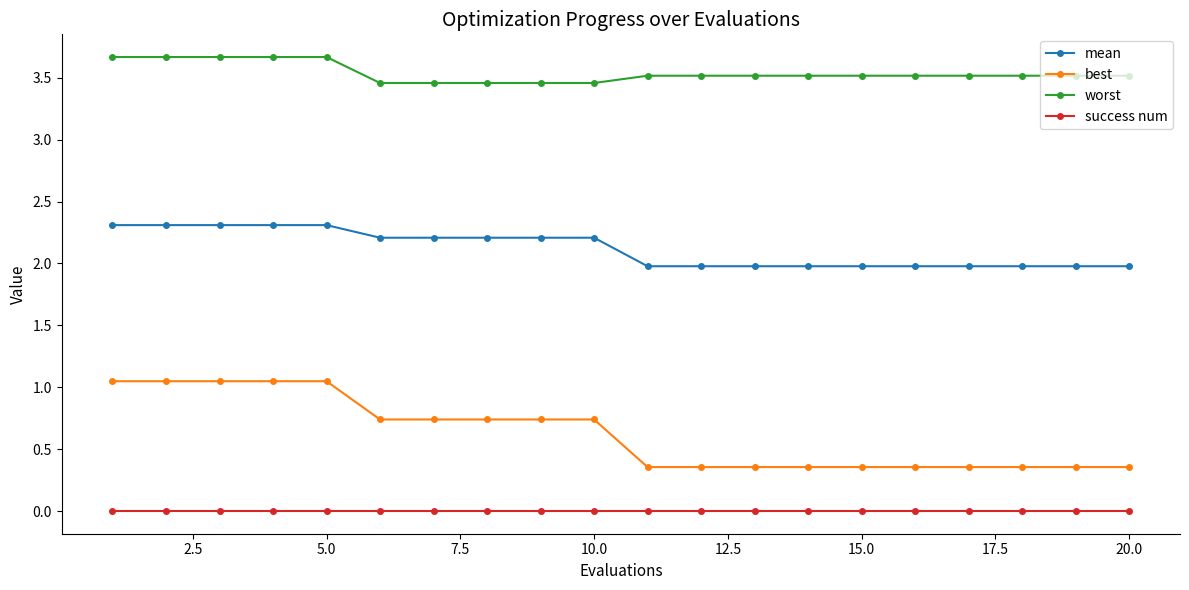

Which series has the largest total across all categories?

worst